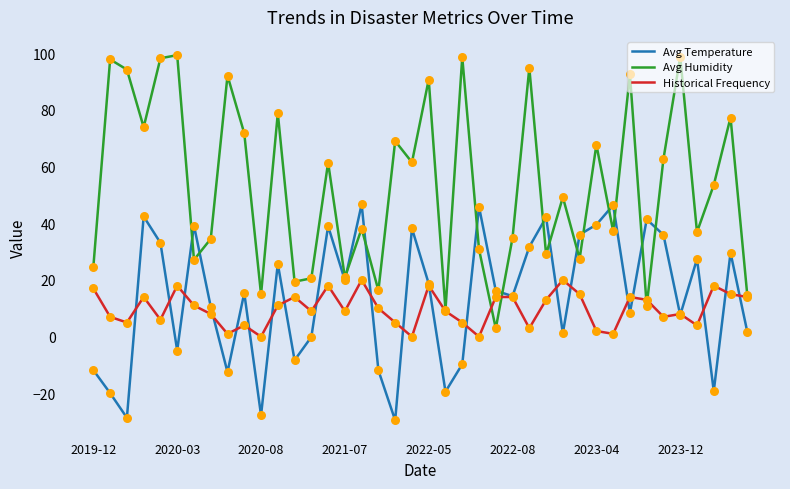

What are all the series names shown in the legend?

Avg Temperature, Avg Humidity, Historical Frequency